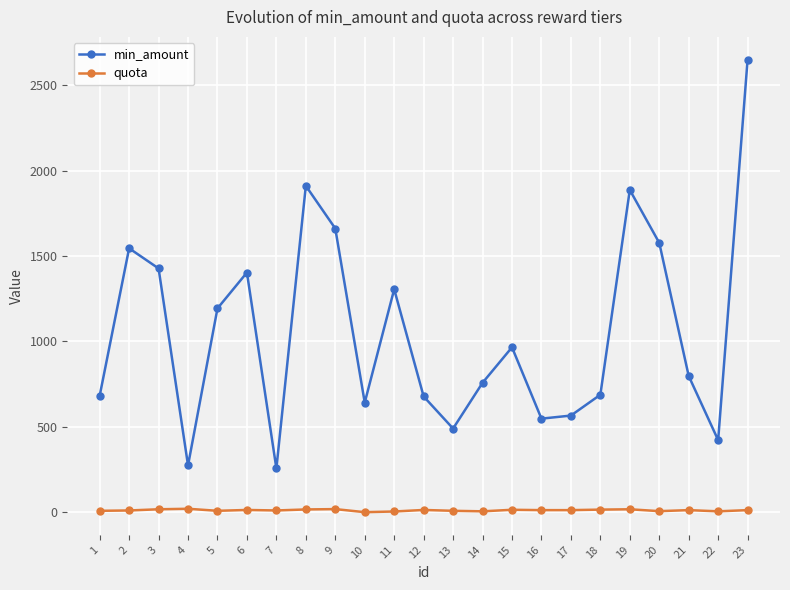

What is the minimum value for min_amount?

256